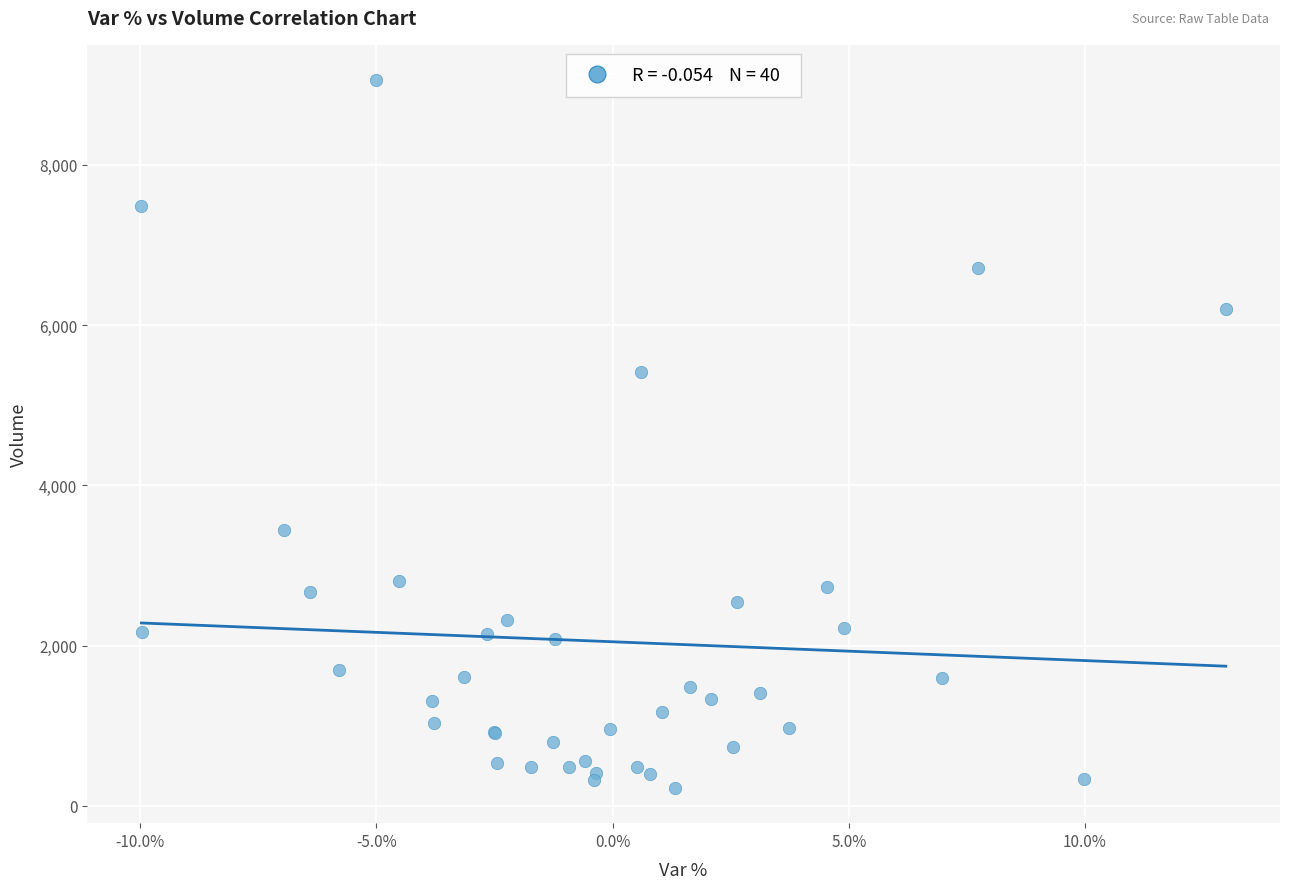

What Y value in the scatter plot is closest to 4641?

5416